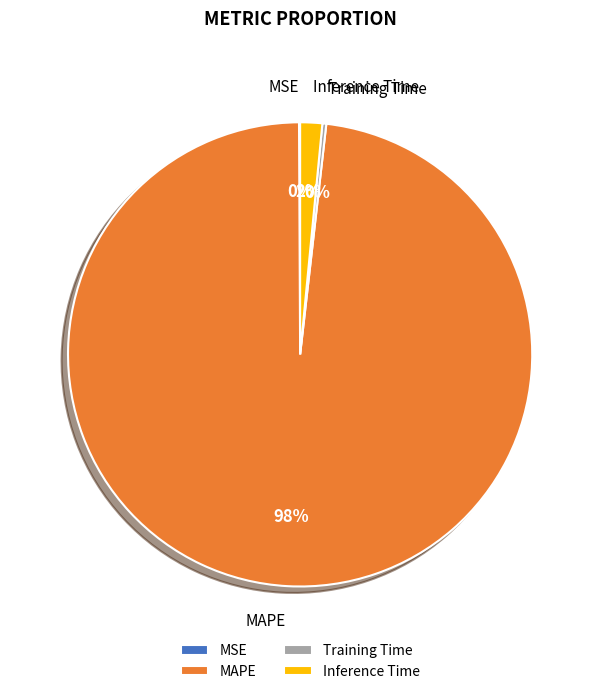

What percentage is the Inference Time slice, to the nearest percent?

2%